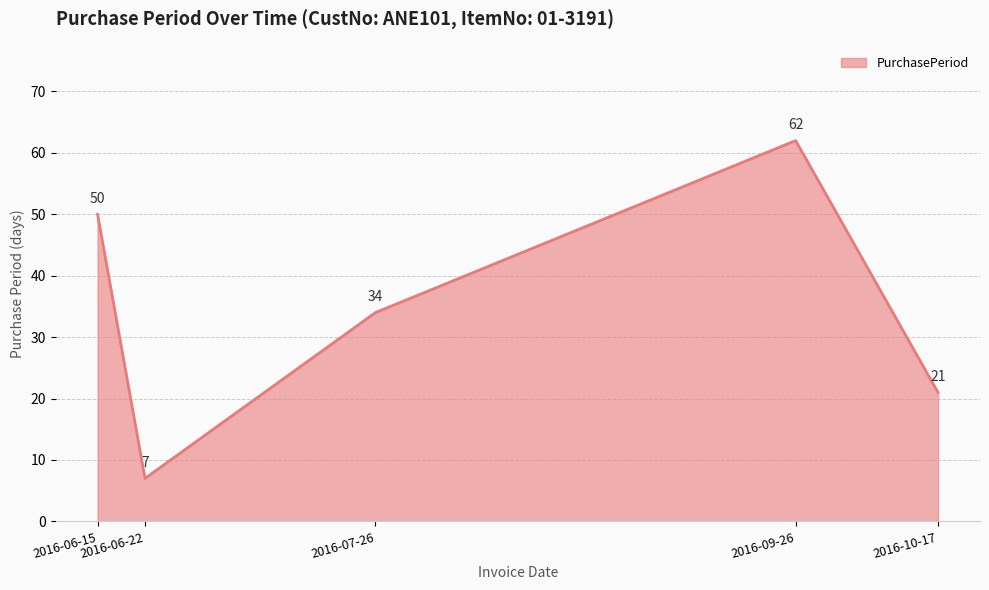

Which label corresponds to the largest value in the chart?

2016-09-26